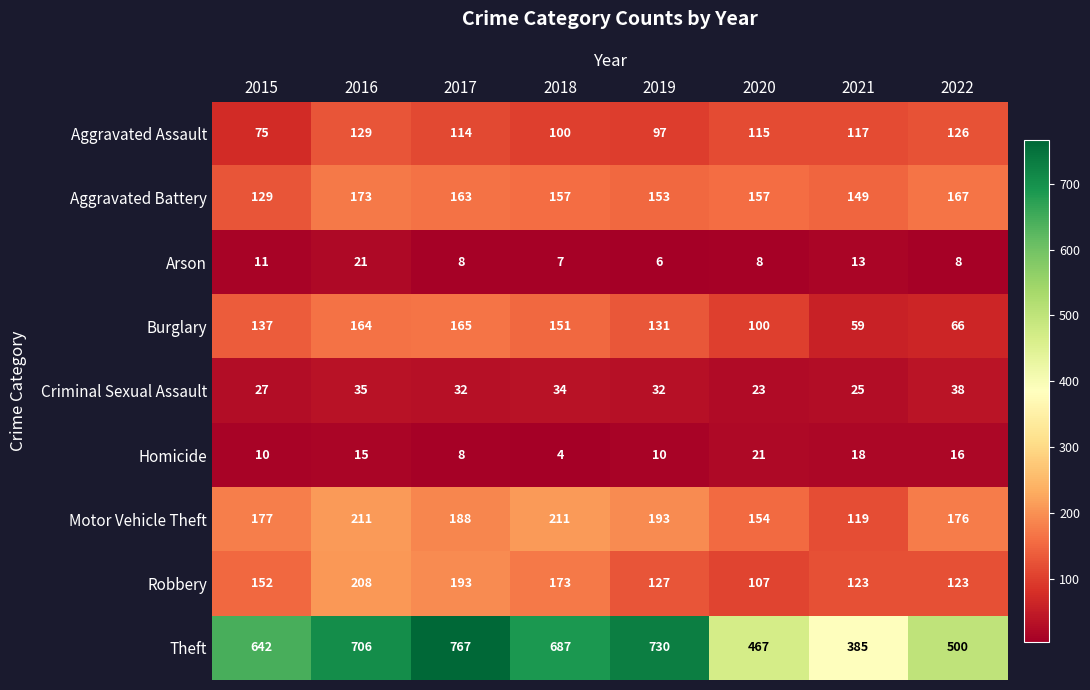

Count the number of categories in the chart.

8